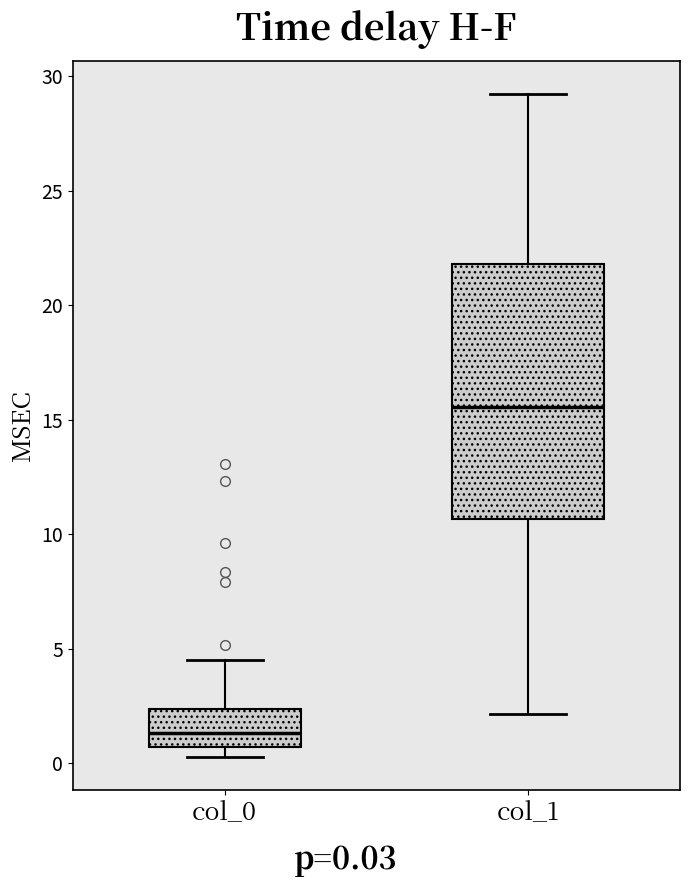

Where does the lower whisker of the box for col_1 end on the y-axis? The values are not printed on the chart, so give them approximately, as read against the axis.

2.0